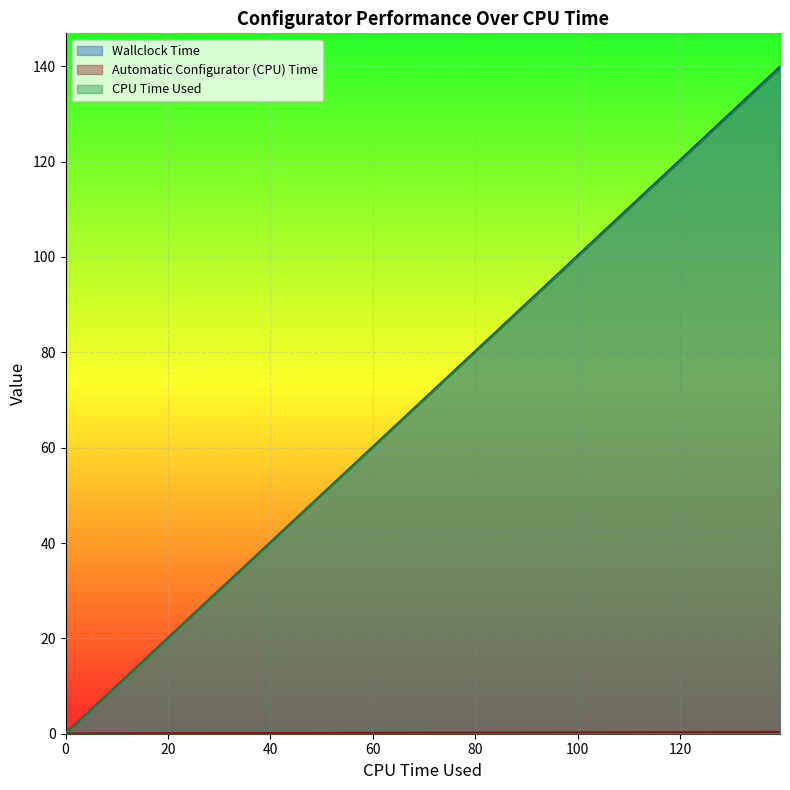

Which series has the widest spread of values?

Wallclock Time